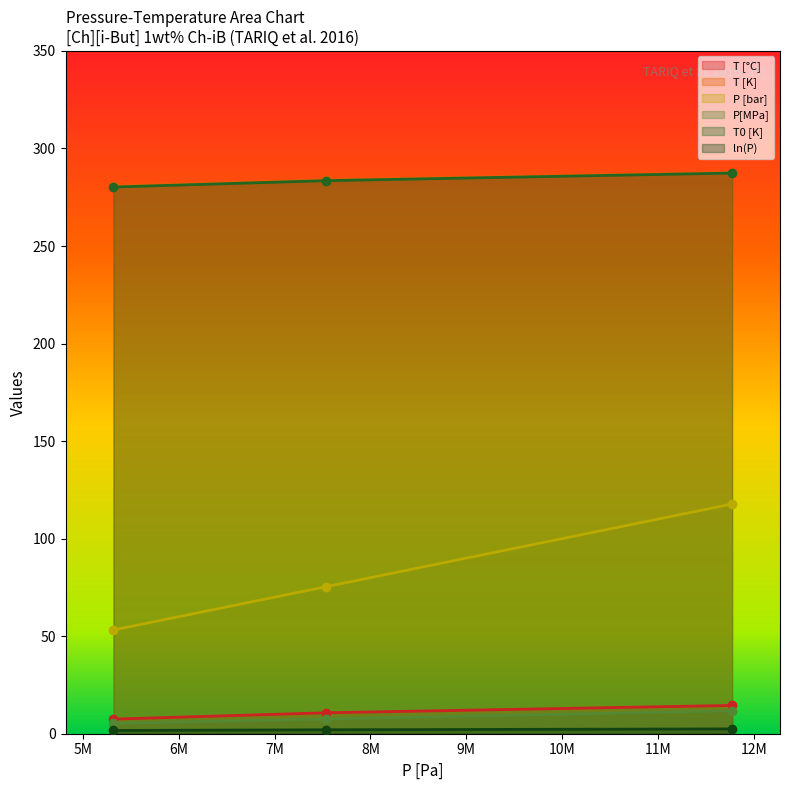

What is the total value across all series at 7536000?

580.1